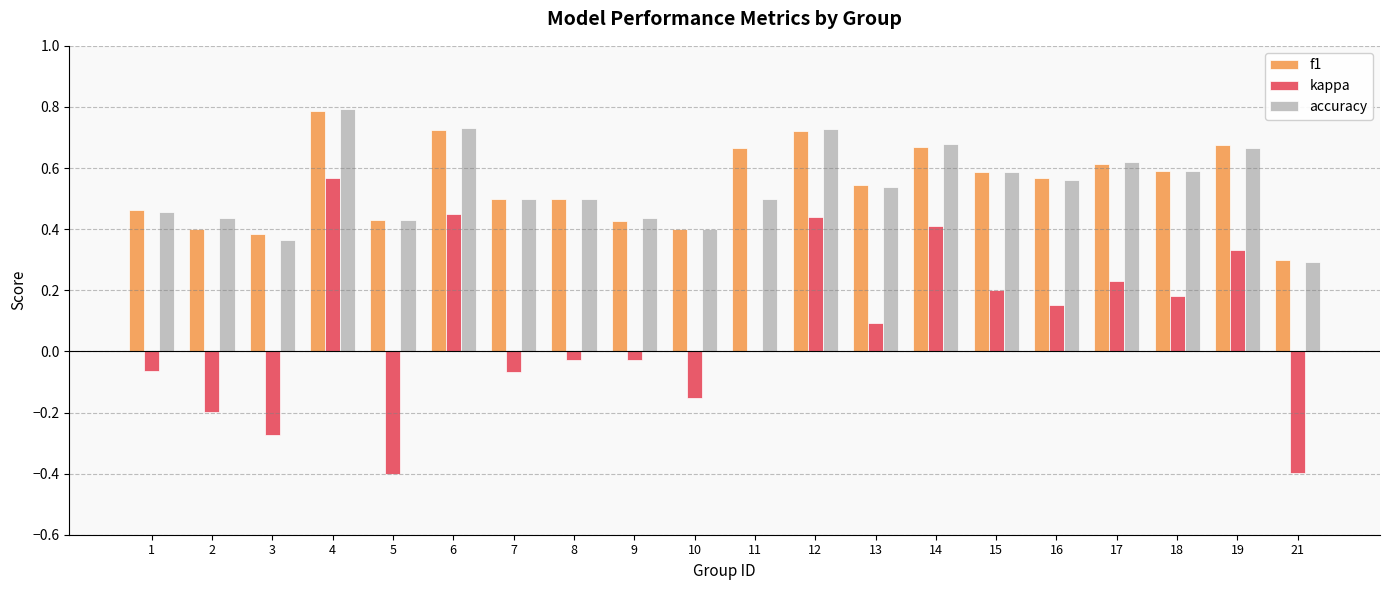

What is the sum of all kappa values?

1.4